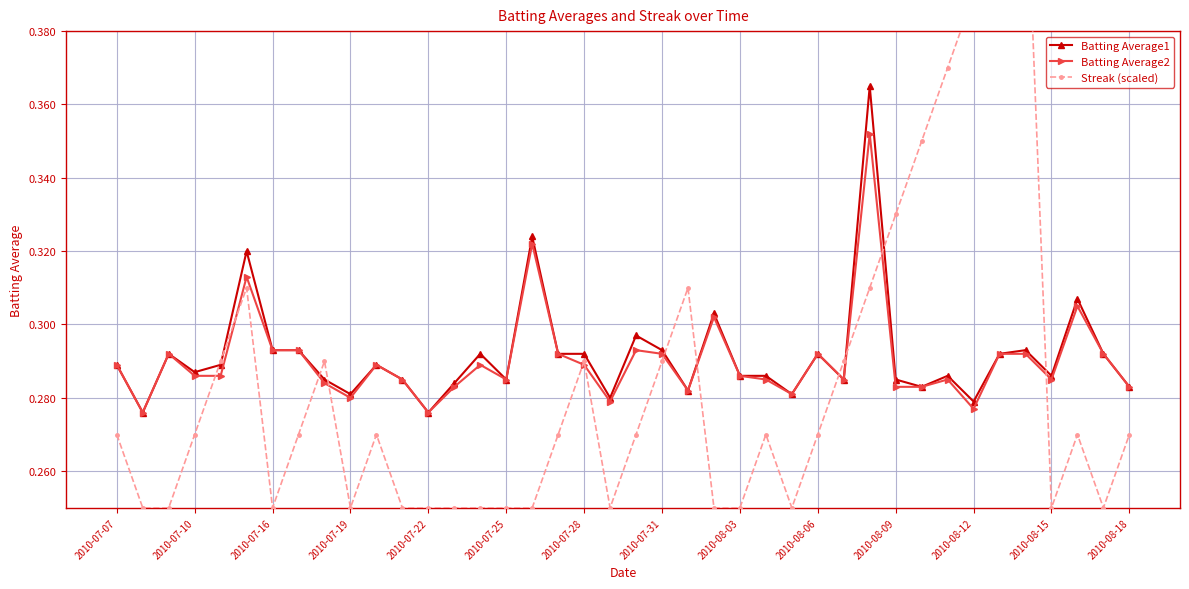

Which series changed the most between 19 and 23?

Batting Average1